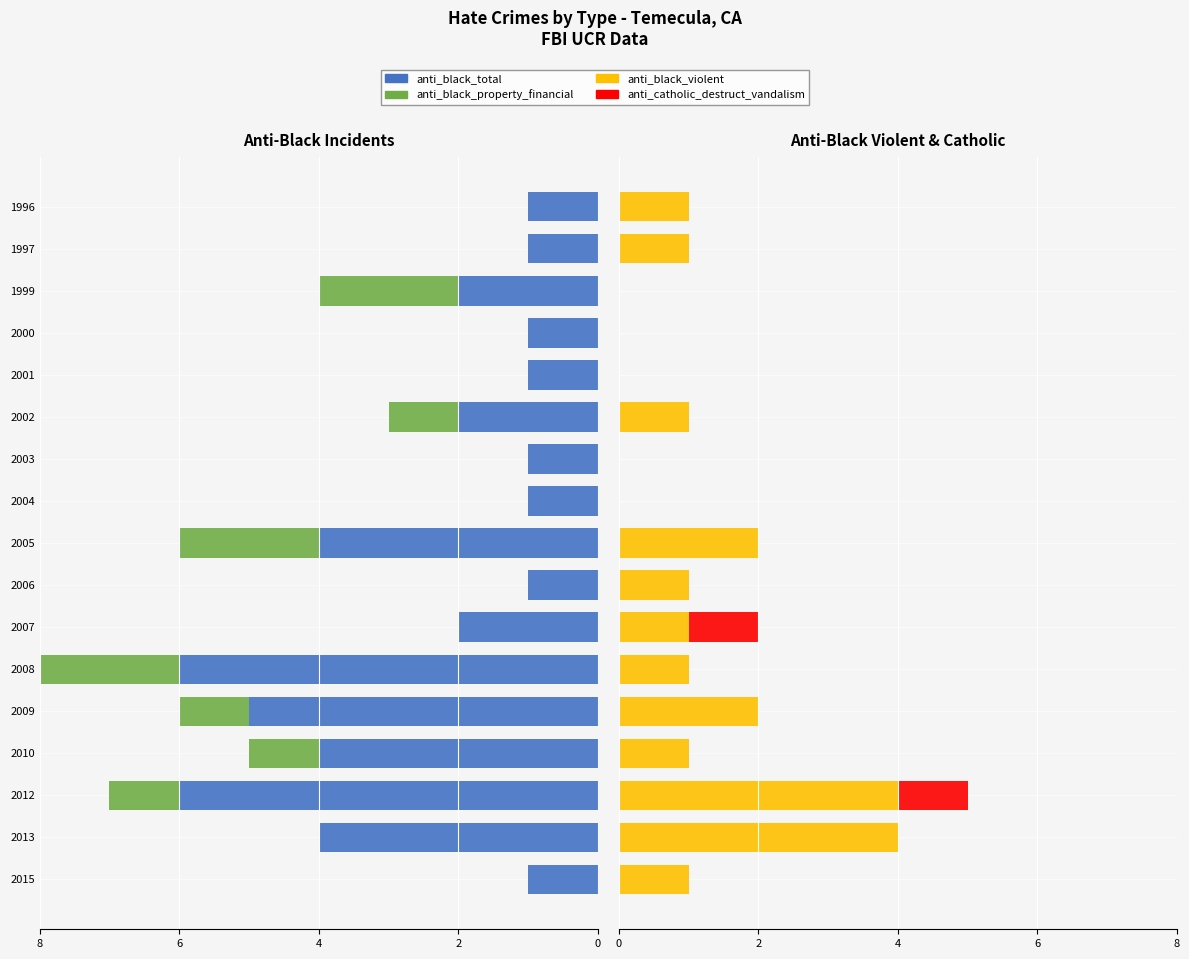

The value of anti_catholic_destruct_vandalism at 2003 is 0. True or false?

False